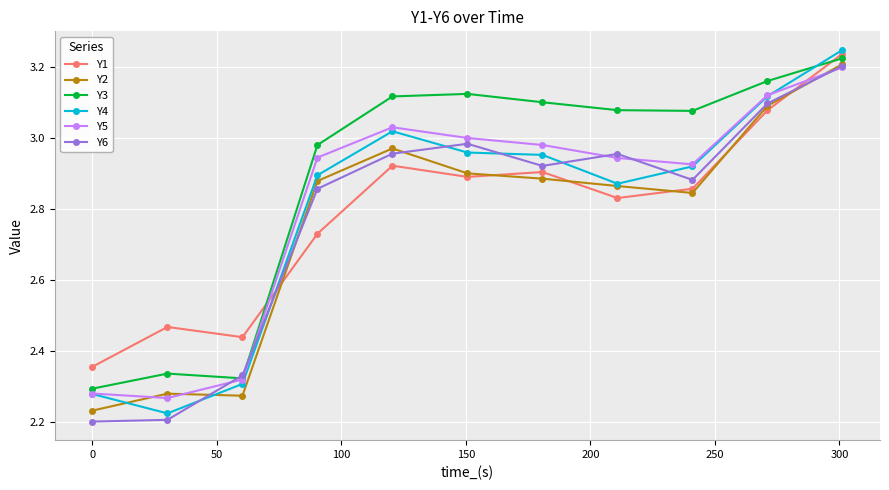

True or false: Y4 has more than 0 interior local peaks.

True